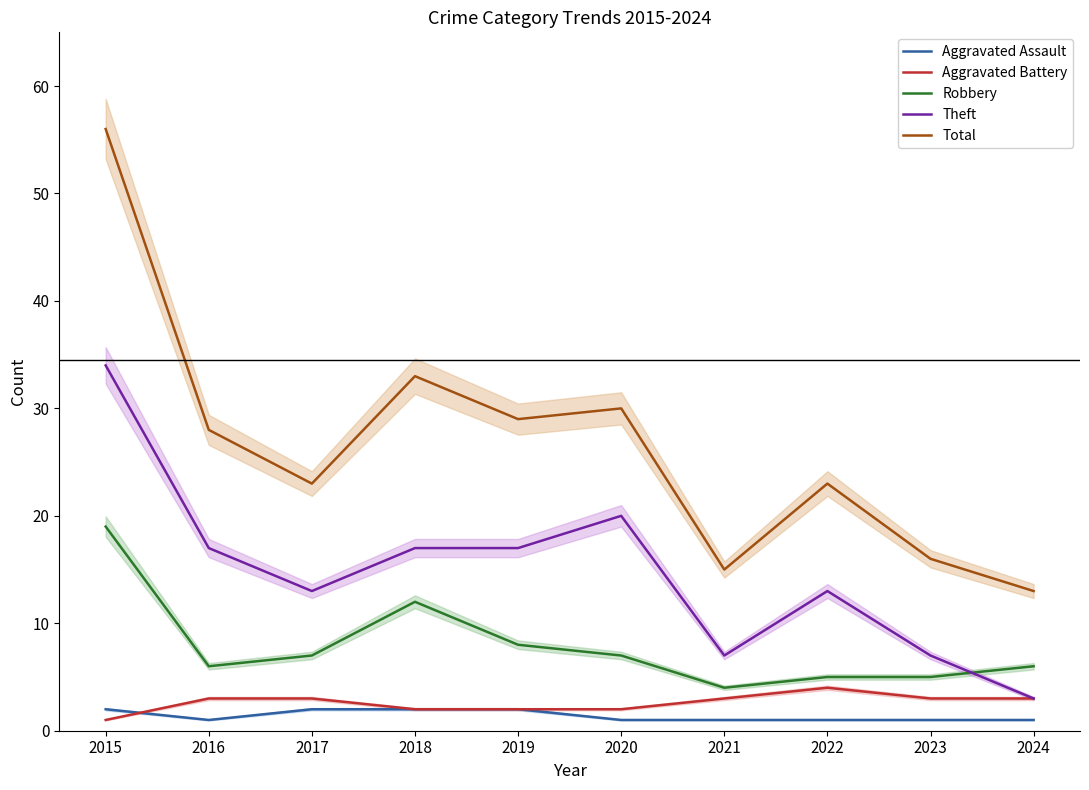

Is this an area chart (filled region under the line)?

No